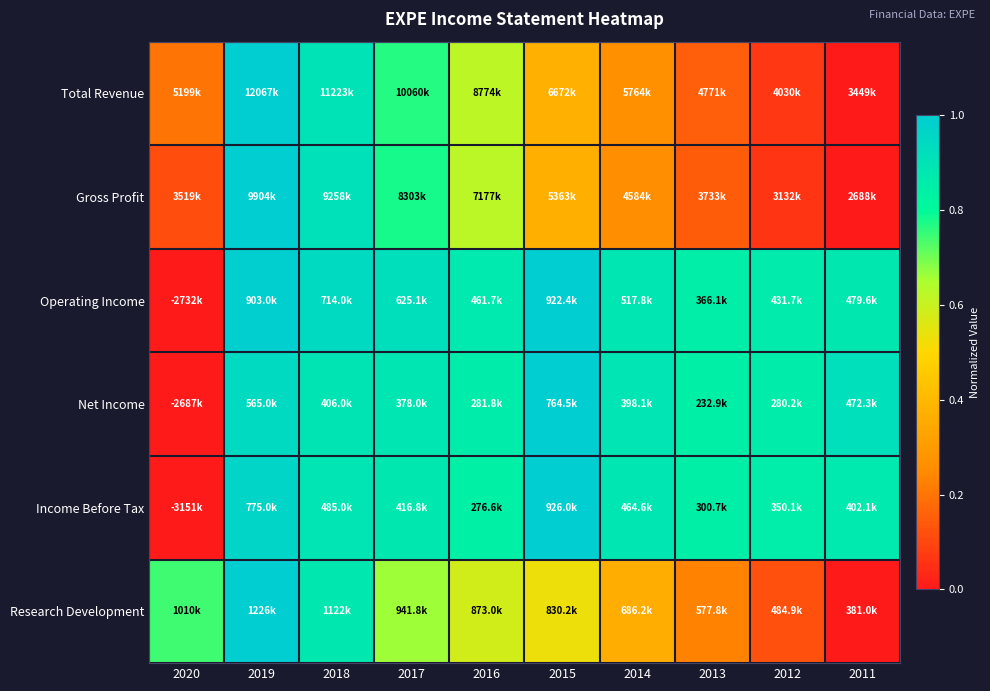

How many distinct data groups are displayed?

6